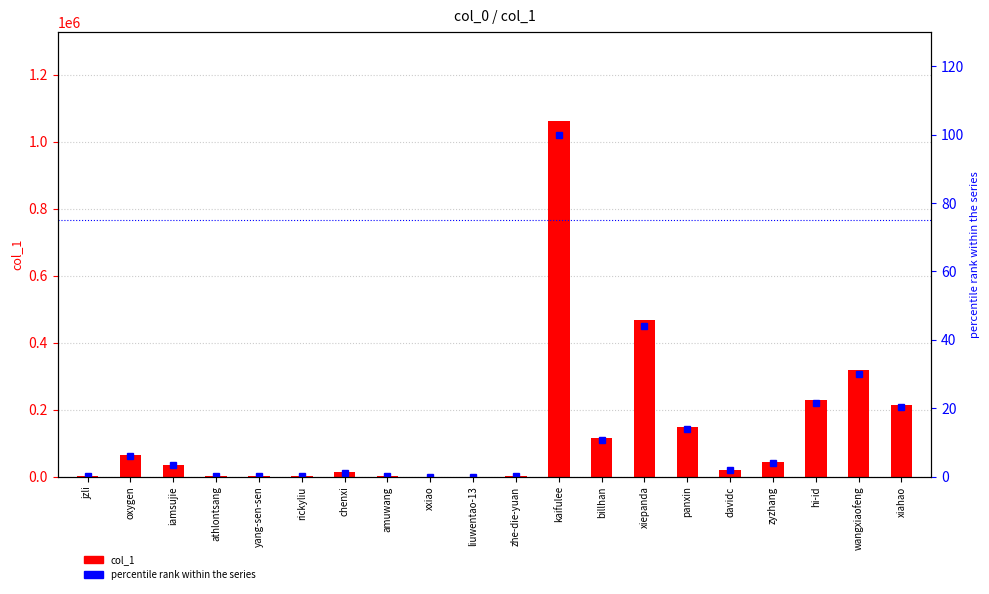

List the series in order of their peak value, highest first.

col_1, percentile rank within the series